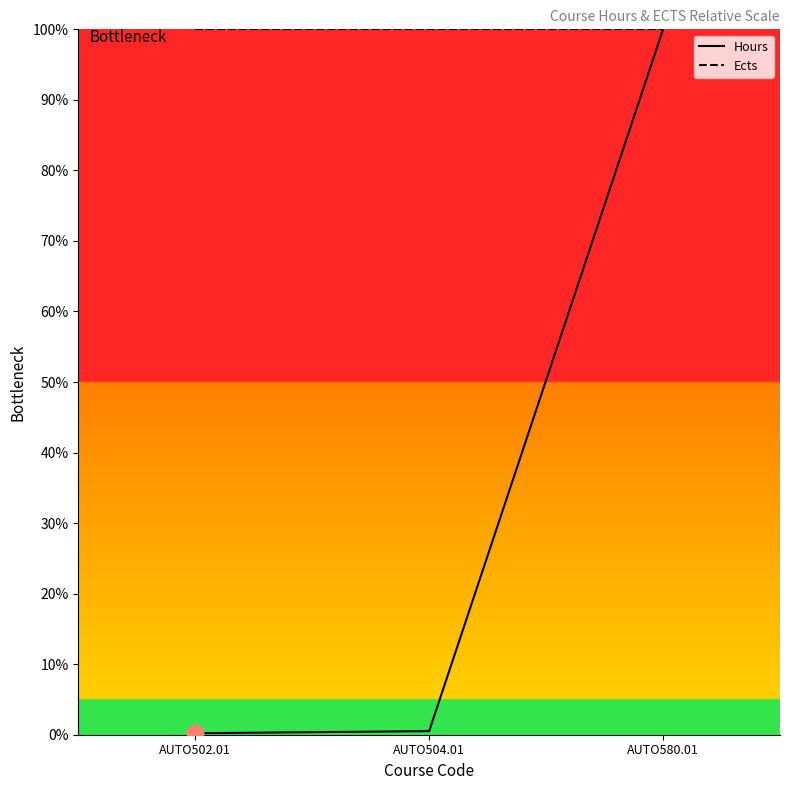

Which series has the largest range (max minus min)?

Hours